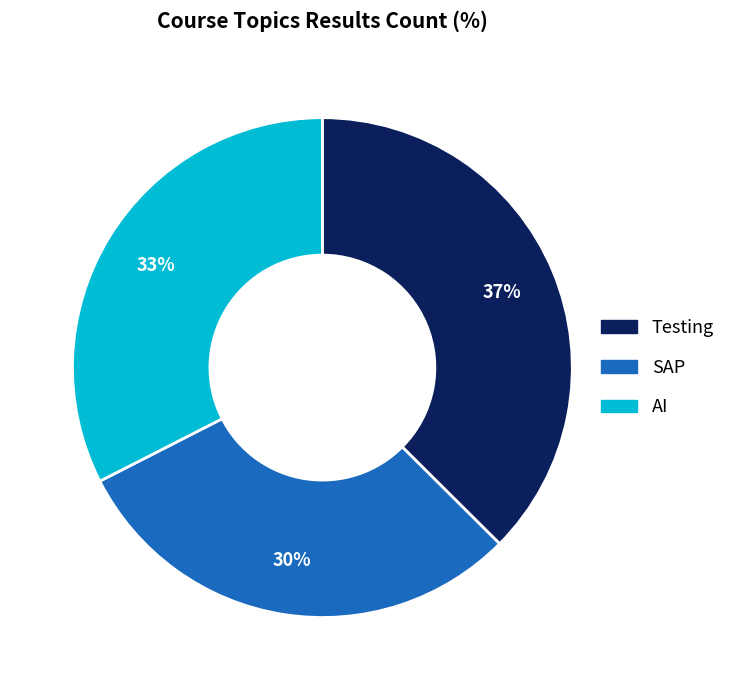

What percentage is the Testing slice, to the nearest percent?

37%